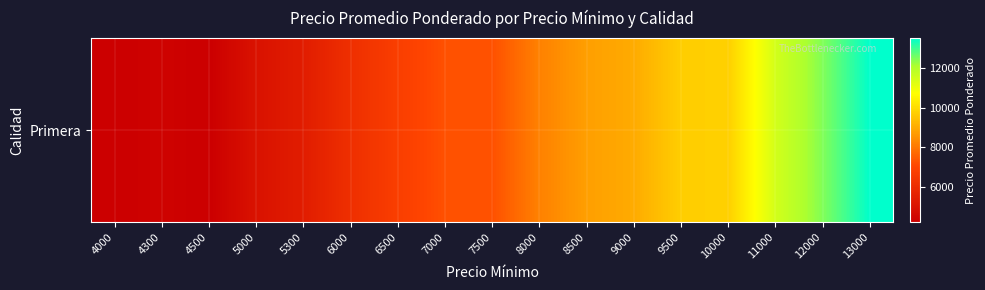

How many distinct data groups are displayed?

1